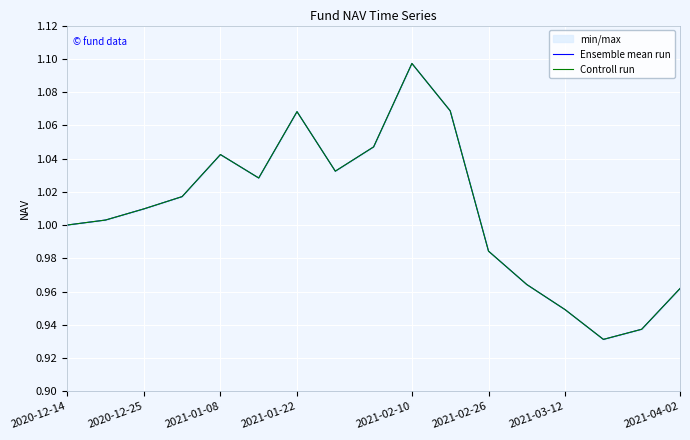

True or false: Ensemble mean run has a value of 0.7 at 2021-04-02.

False